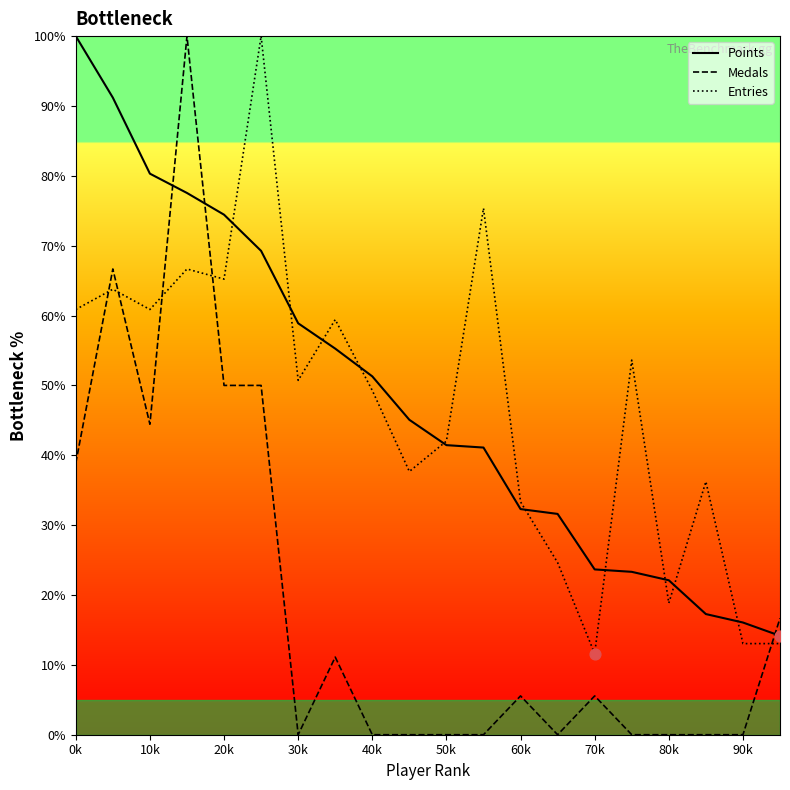

At how many categories does at least one series exceed 77?

5